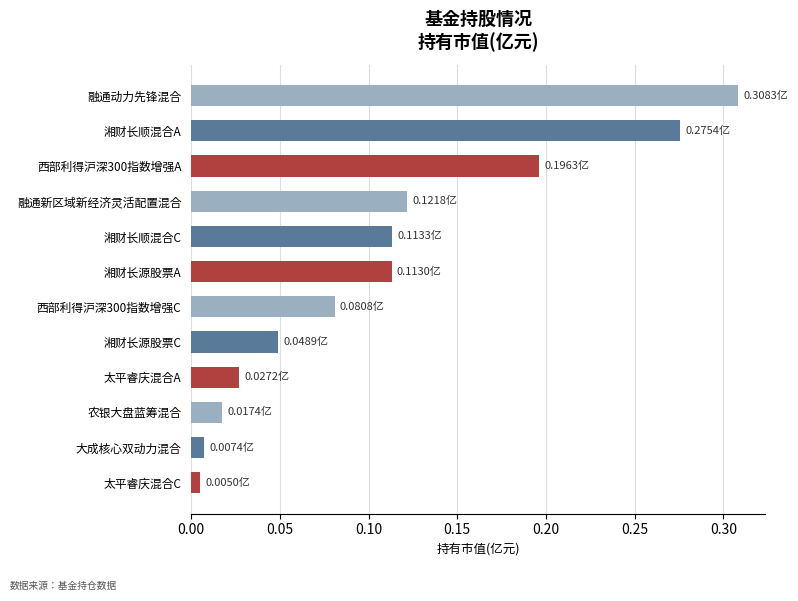

What is the label of the 12th bar from the top?

太平睿庆混合C